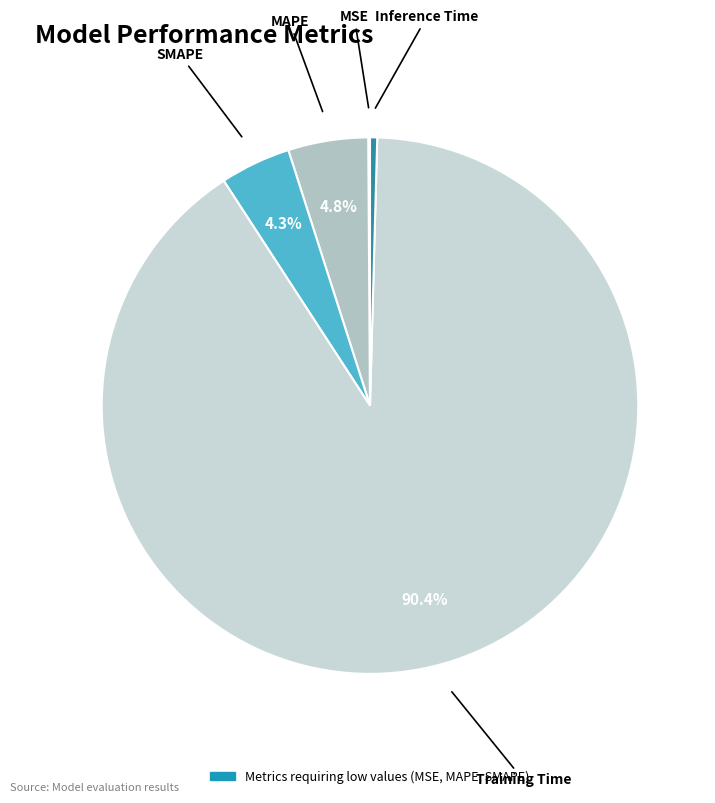

How many slices are in this pie chart?

5